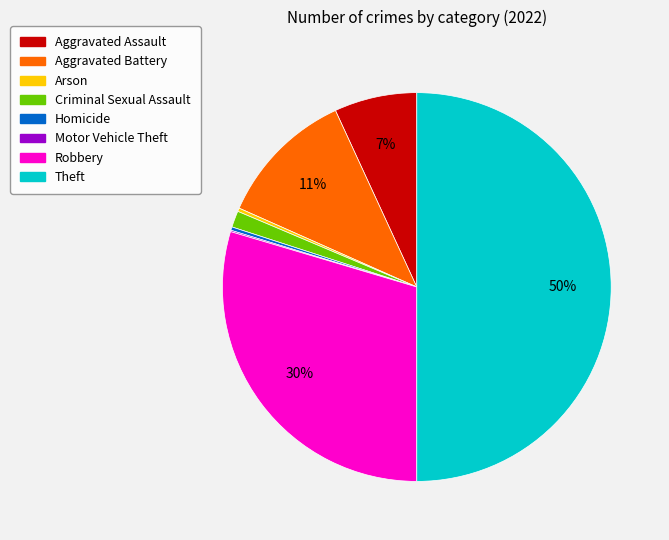

To the nearest percent, what is the difference between the Arson and Aggravated Battery slice percentages?

11%